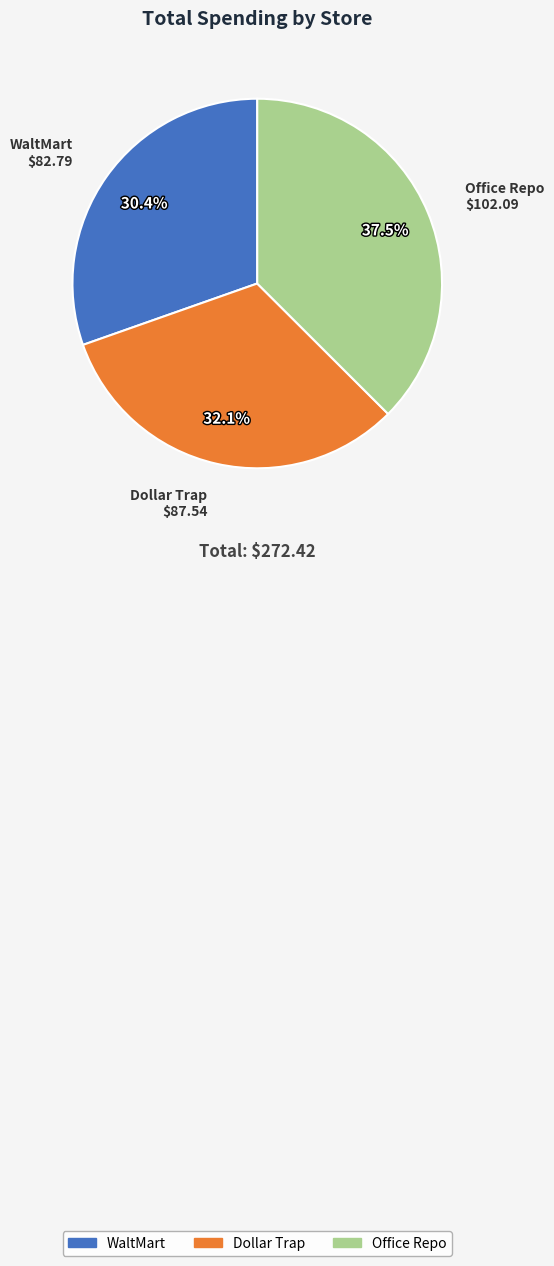

Which slice is the largest?

Office Repo